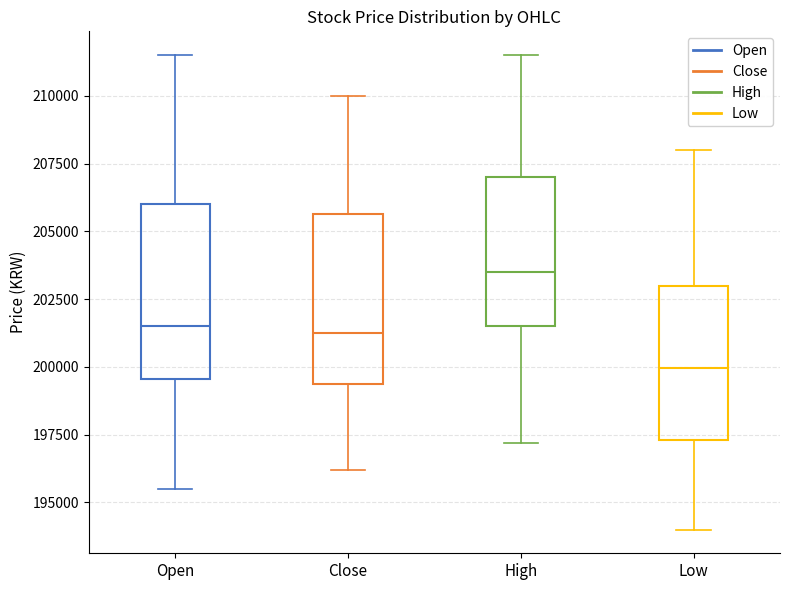

Which box has the lowest median line?

Low